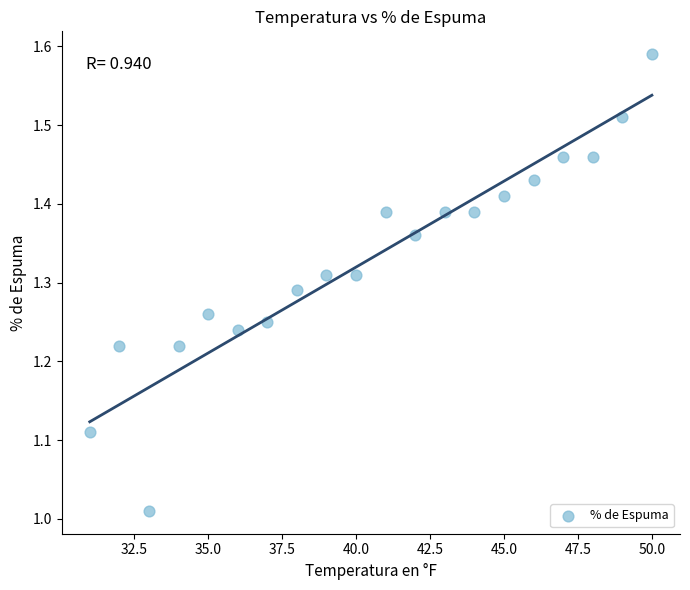

What is the range of Y values (max minus min)?

0.6